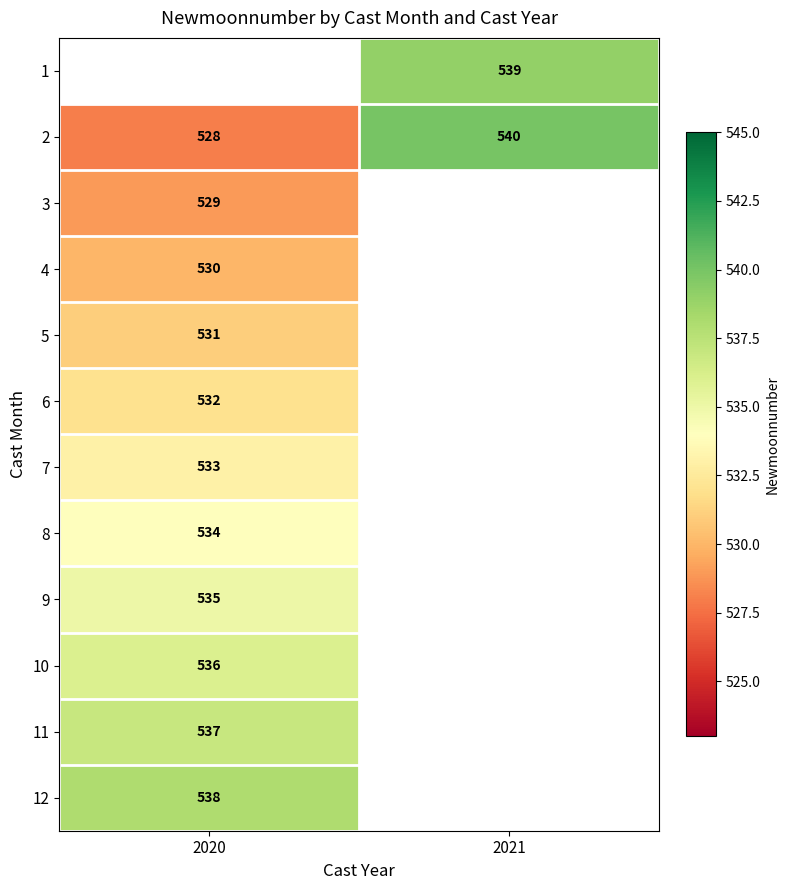

Which label corresponds to the smallest value in the chart?

2020